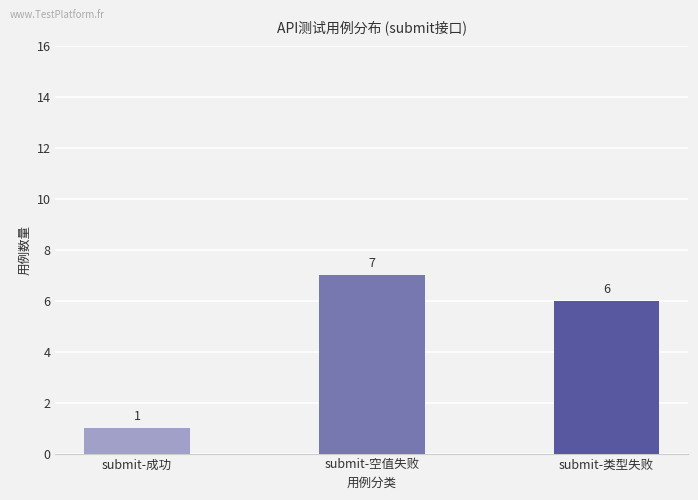

How many data points are less than 6?

1